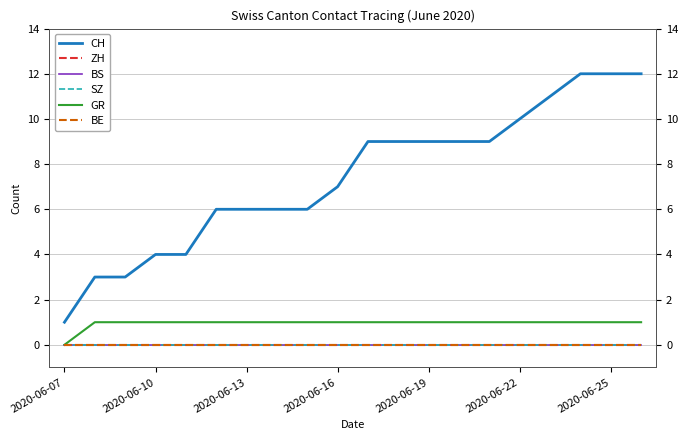

How many lines are shown in the chart?

6